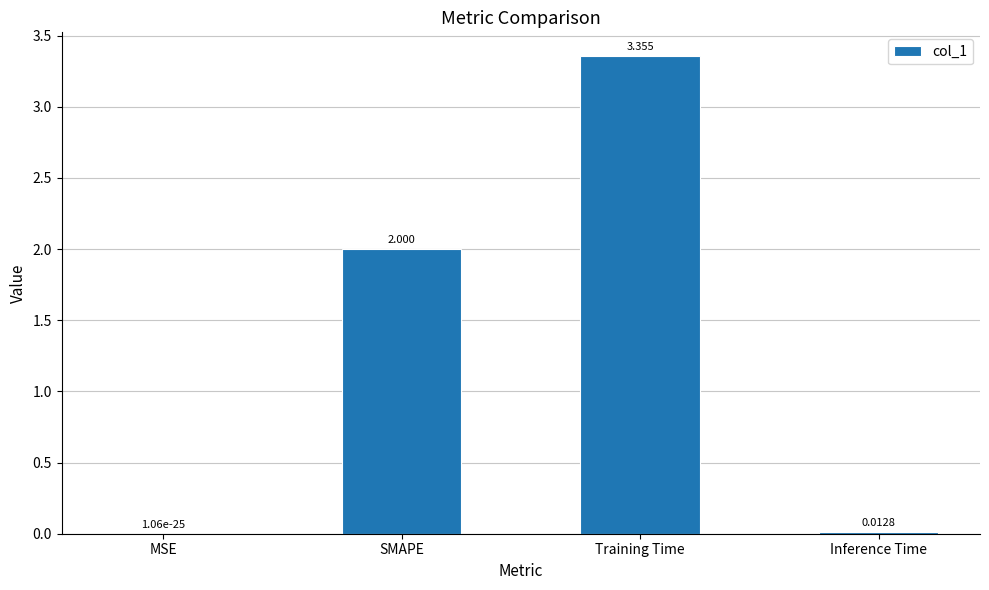

Which has a higher value, MSE or Inference Time?

Inference Time